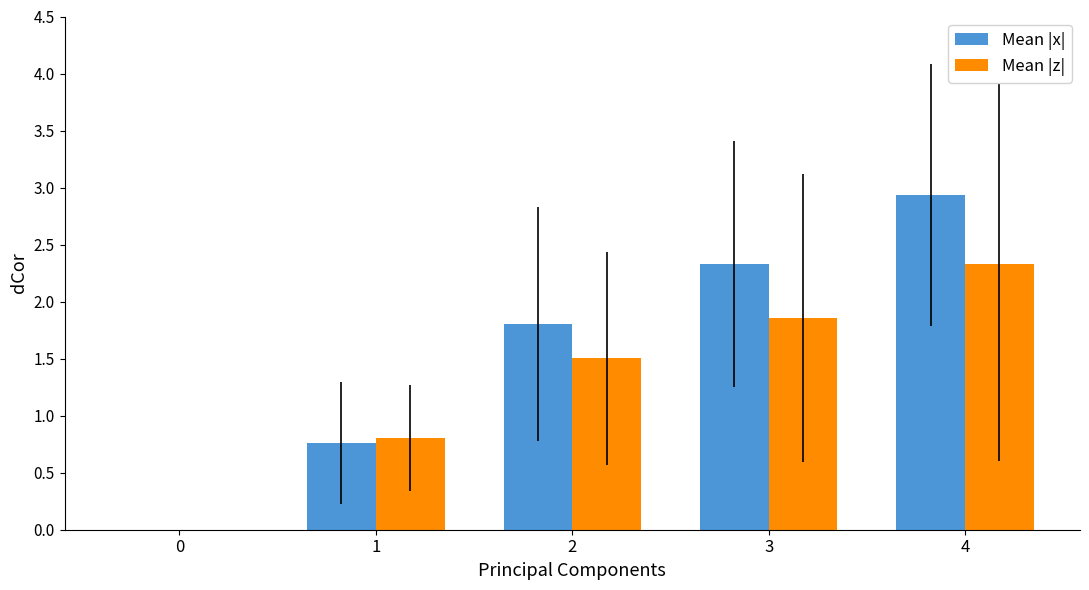

What is the sum of all Mean |z| values?

6.5